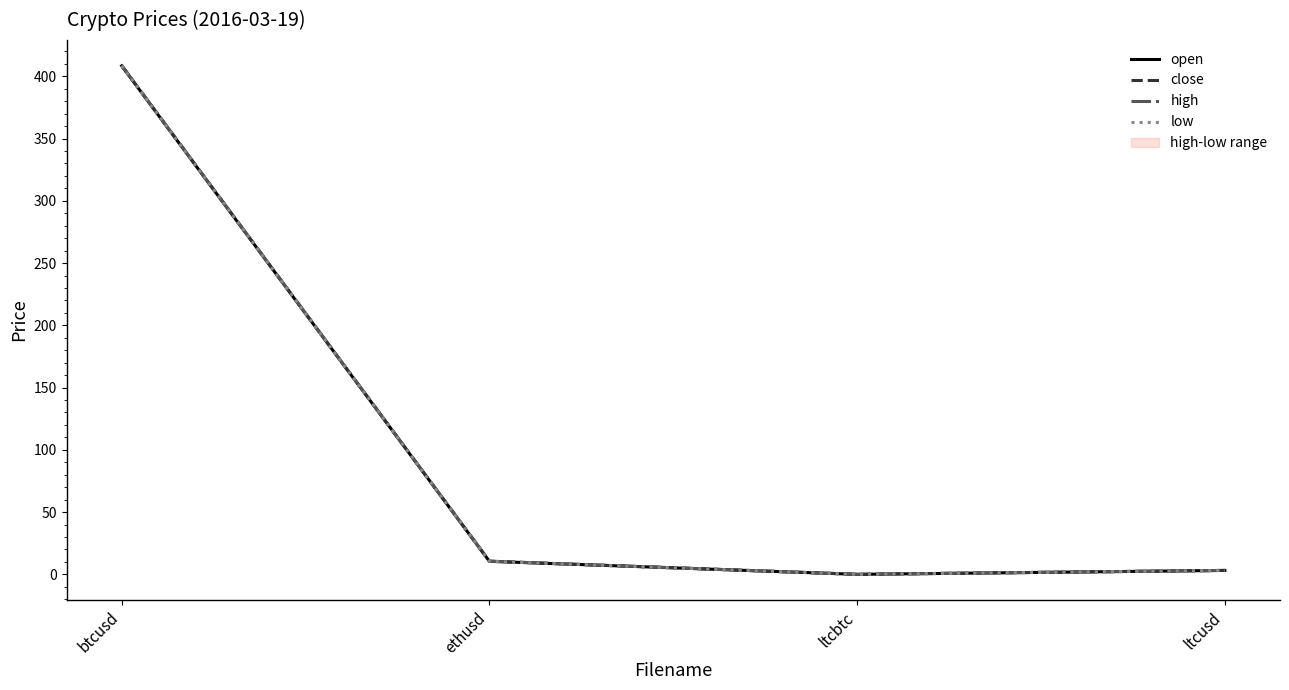

Between ltcbtc and btcusd, which is larger?

btcusd